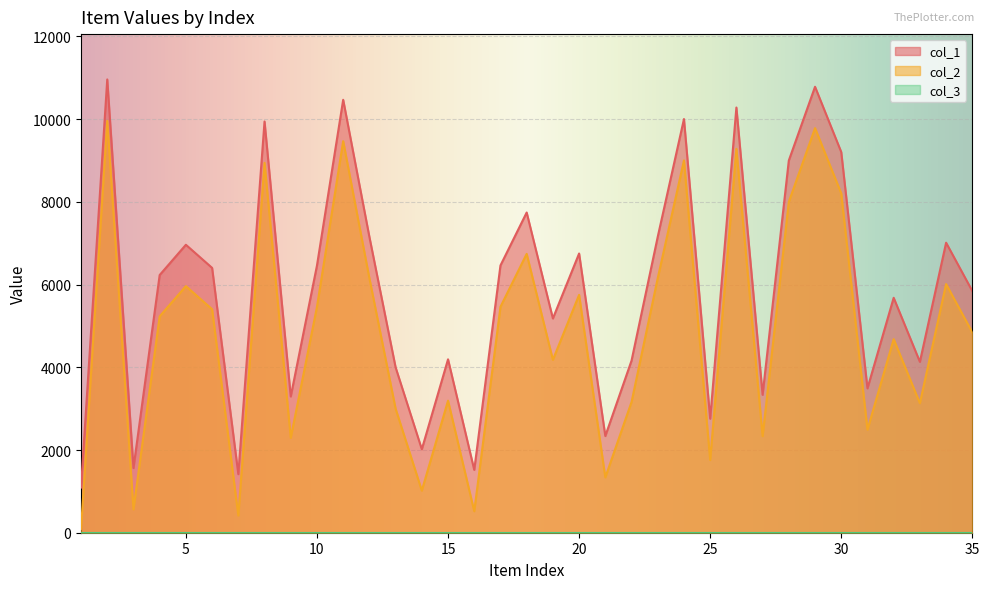

Which series has the largest total across all categories?

col_1